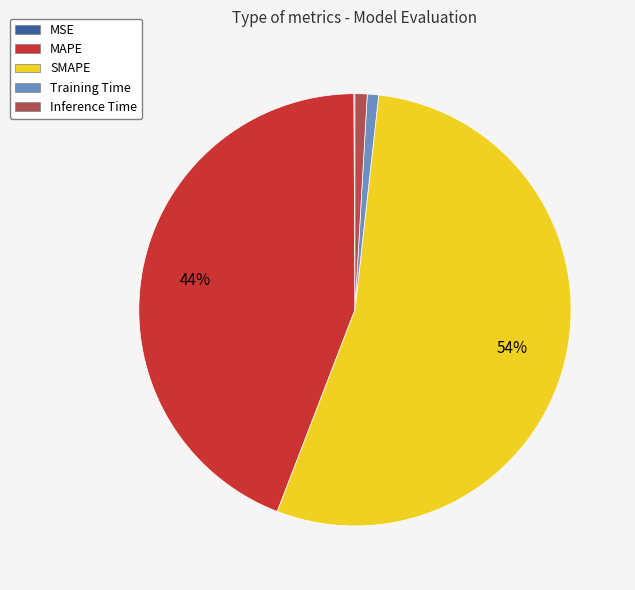

Approximately how many times larger is the value at SMAPE compared to MAPE?

1.2